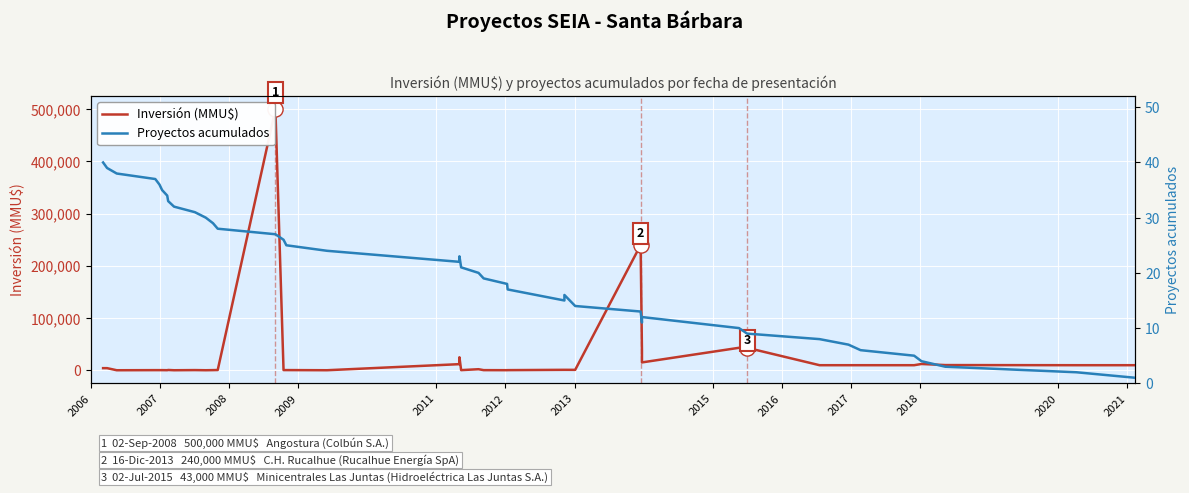

At how many categories does at least one series exceed 144218?

2